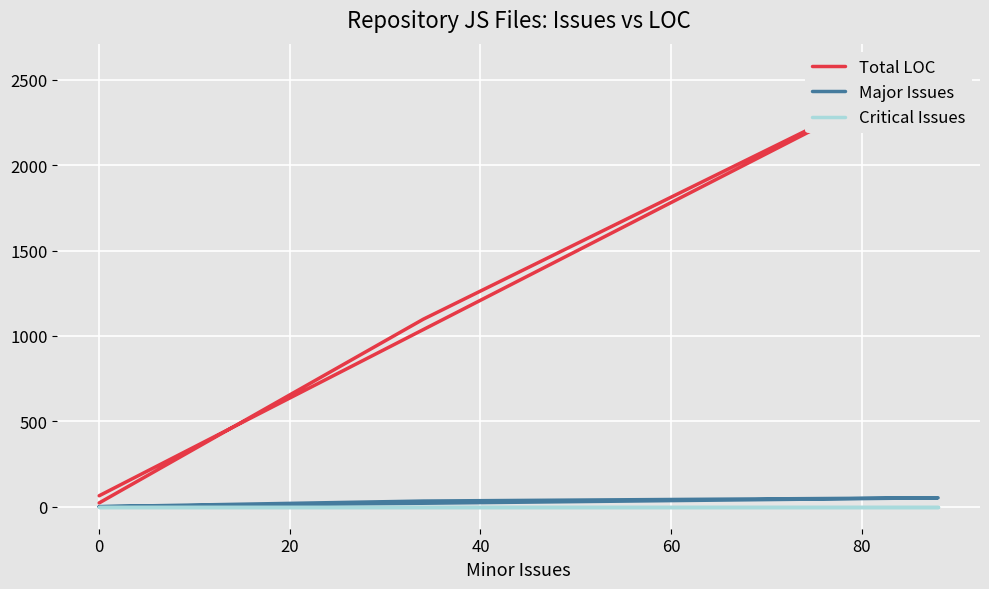

What is the difference between the Major Issues values at 0 and 20?

19